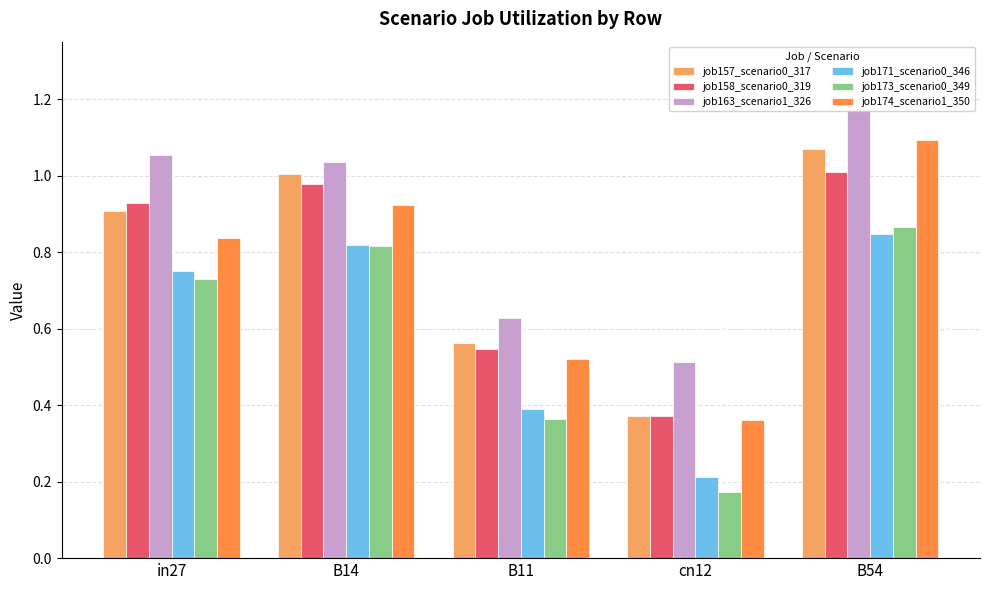

At which label is job173_scenario0_349 closest to 0?

cn12